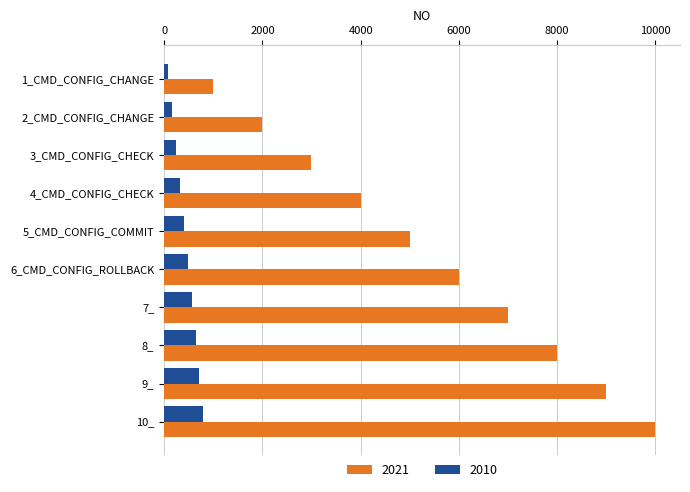

What is the greatest value displayed?

10000